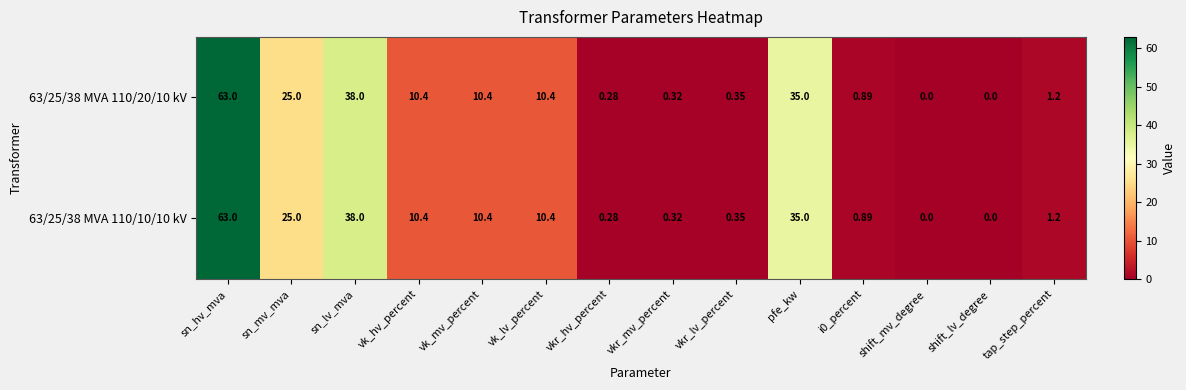

At which label is 63/25/38 MVA 110/10/10 kV closest to 31?

pfe_kw